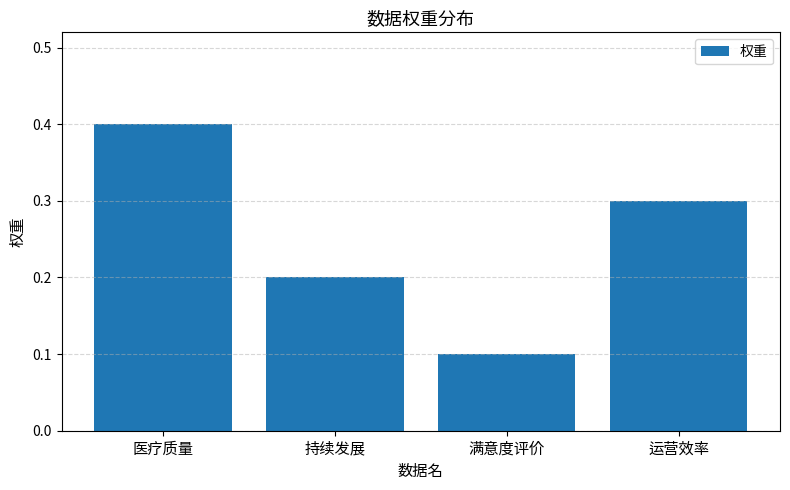

Reading right to left, extract all data points from this chart.

0.3	0.1	0.2	0.4